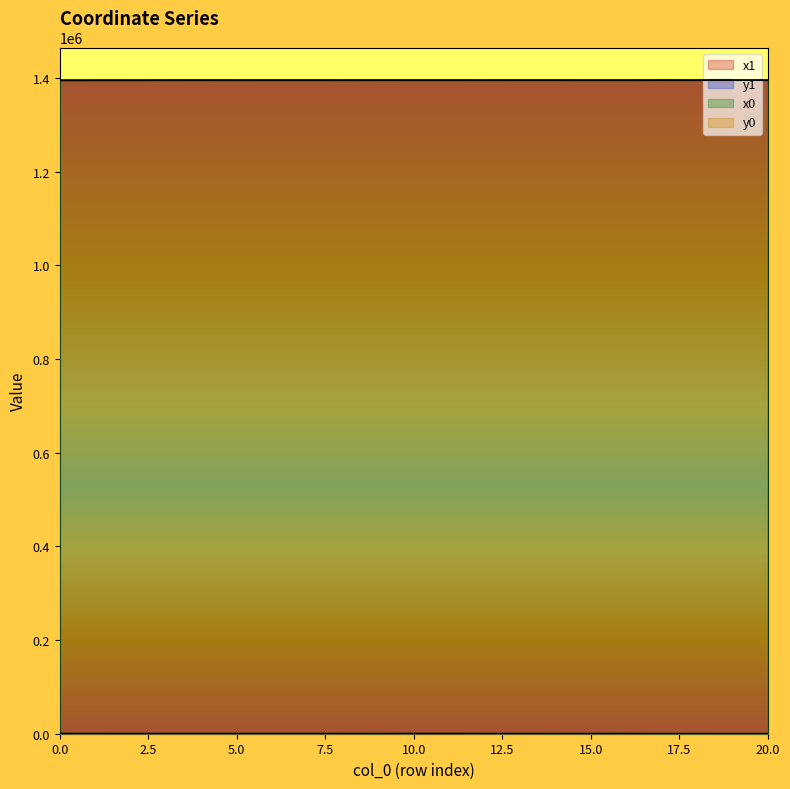

What is the difference between the maximum and minimum values in the y0 series?

116.8